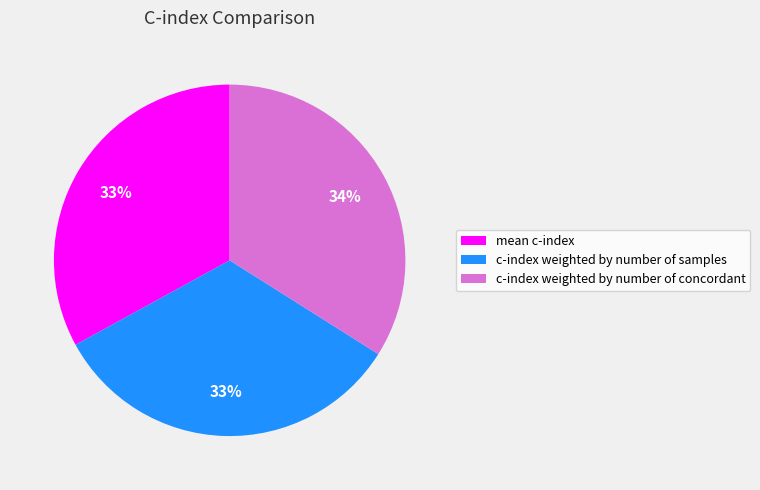

To the nearest percent, what percentage of the pie is c-index weighted by number of samples?

33%